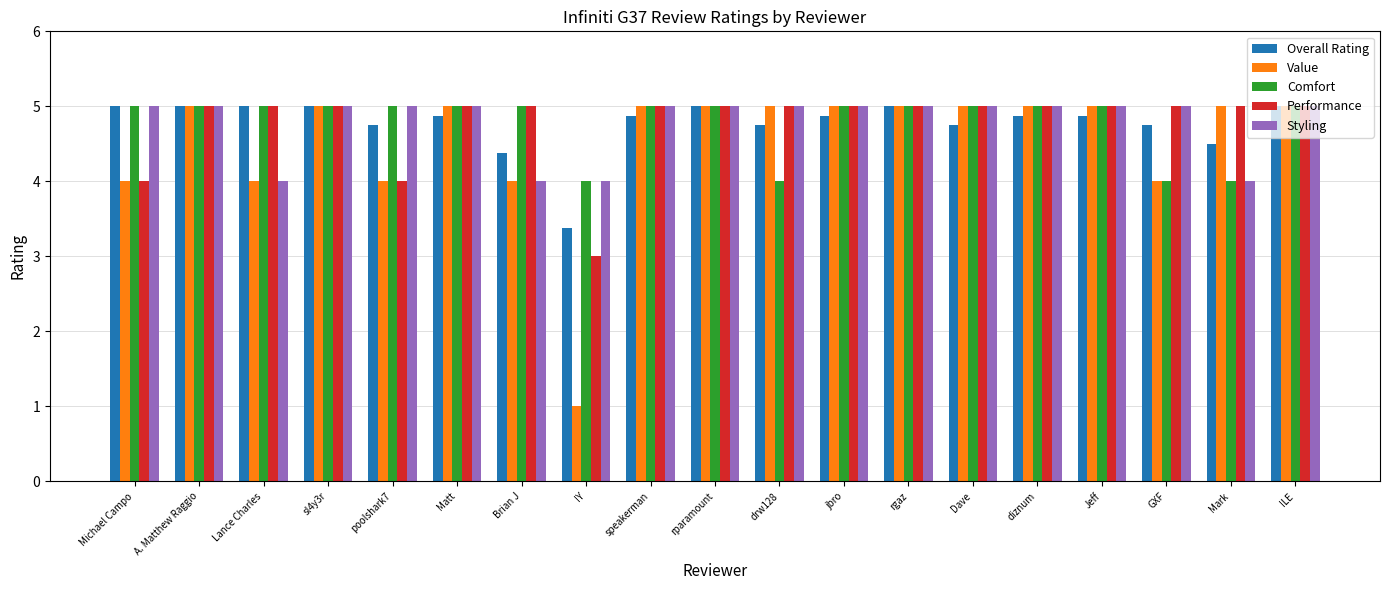

At how many categories does at least one series exceed 2?

19